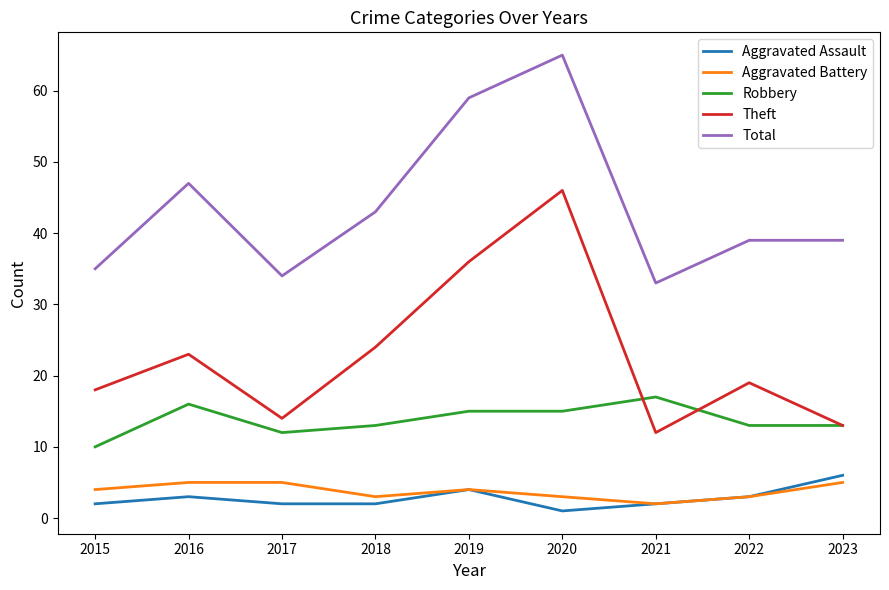

The Aggravated Battery series shows 4 at 2015. True or false?

True